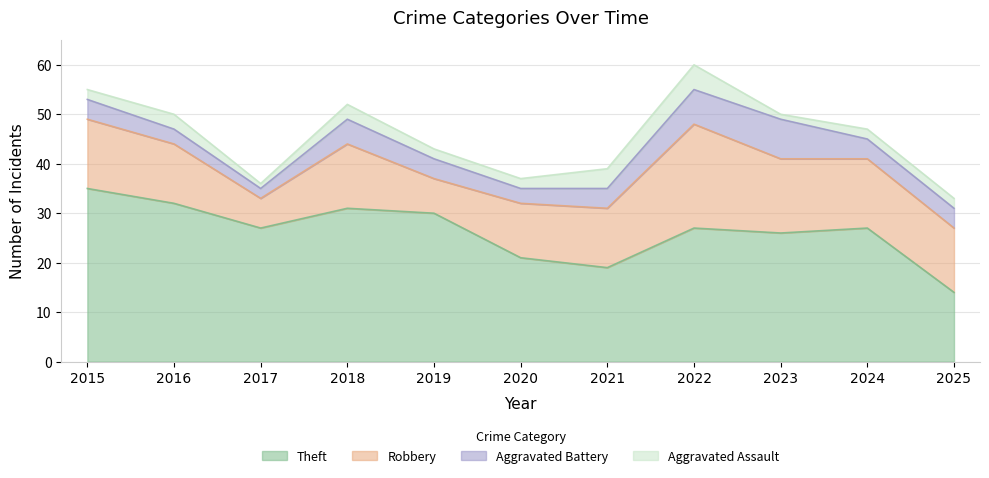

Reading left to right, extract all data points from this chart.

Theft: 2015=35	2016=32	2017=27	2018=31	2019=30	2020=21	2021=19	2022=27	2023=26	2024=27	2025=14
Robbery: 2015=14	2016=12	2017=6	2018=13	2019=7	2020=11	2021=12	2022=21	2023=15	2024=14	2025=13
Aggravated Battery: 2015=4	2016=3	2017=2	2018=5	2019=4	2020=3	2021=4	2022=7	2023=8	2024=4	2025=4
Aggravated Assault: 2015=2	2016=3	2017=1	2018=3	2019=2	2020=2	2021=4	2022=5	2023=1	2024=2	2025=2